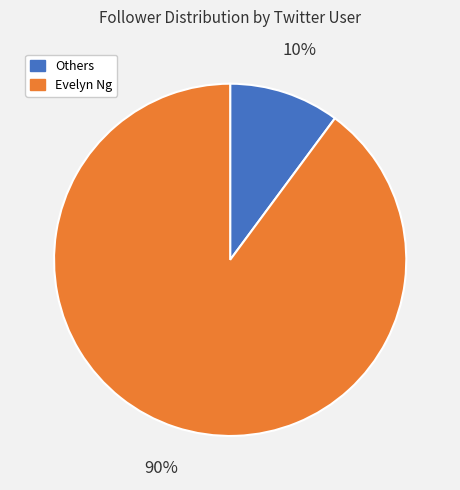

To the nearest percent, what percentage of the pie is Evelyn Ng?

90%